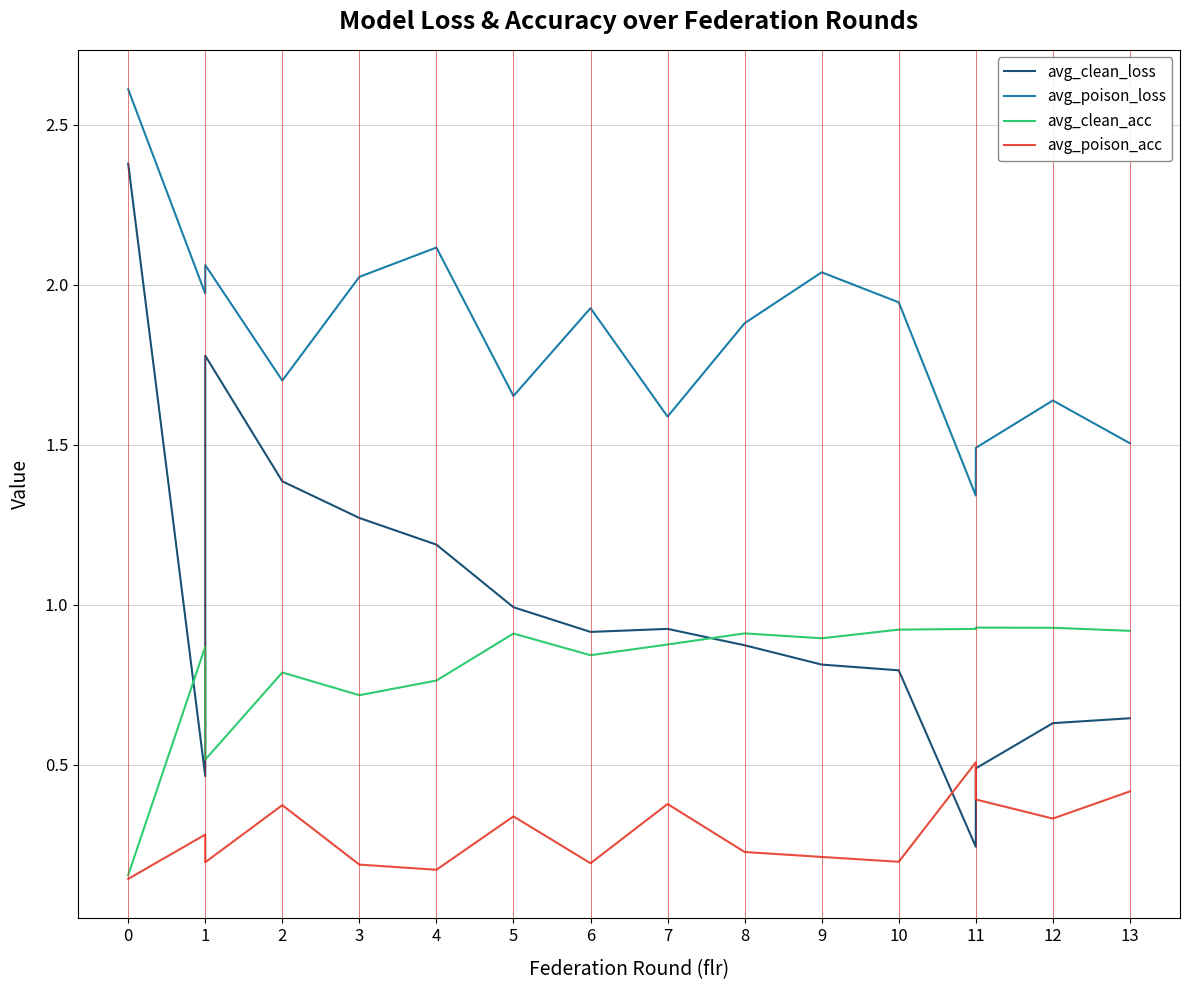

List the series in order of their peak value, highest first.

avg_poison_loss, avg_clean_loss, avg_clean_acc, avg_poison_acc